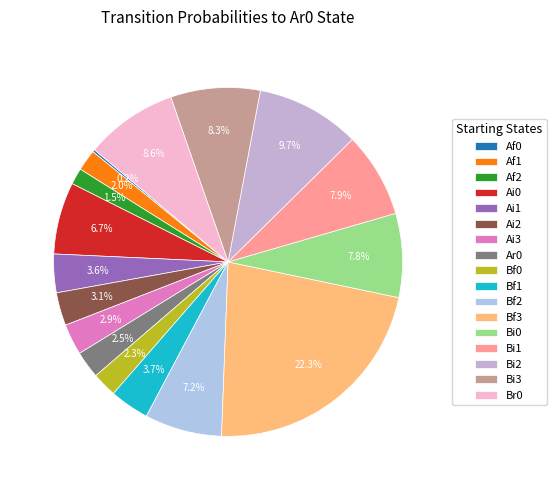

To the nearest percent, what is the combined percentage of Bf2 and Bi1?

15%